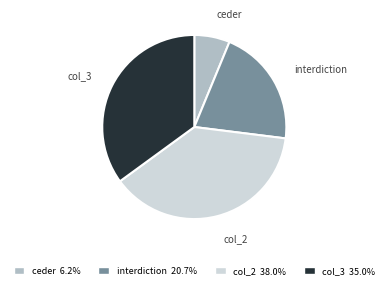

How many segments does this pie chart have?

4